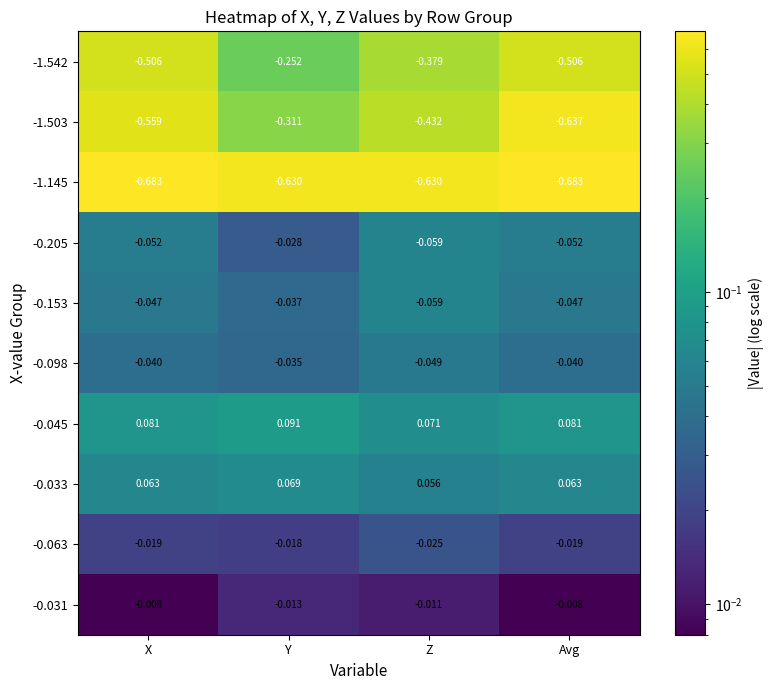

At which category is the sum across all series the highest?

Y